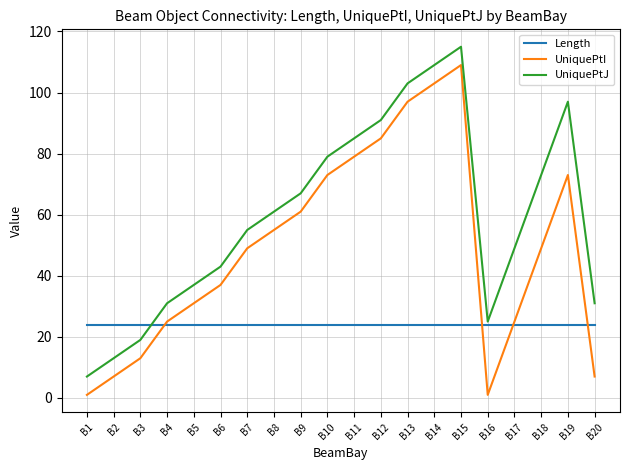

At how many categories does at least one series exceed 32?

14